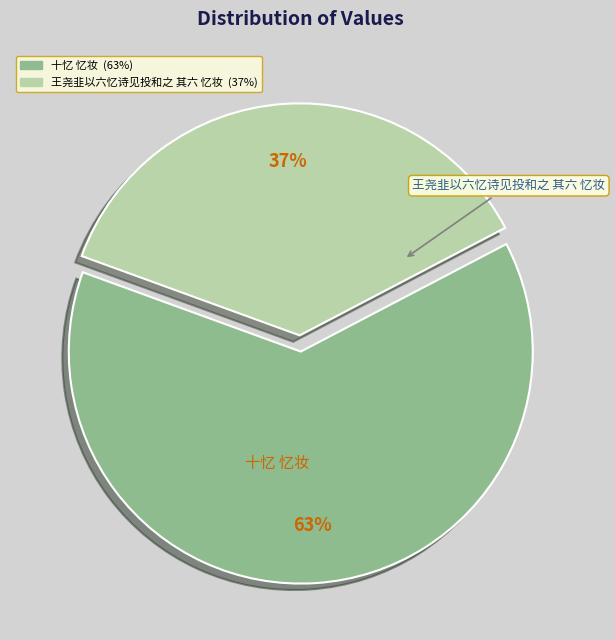

Which slice represents more than half of the pie?

十忆 忆妆